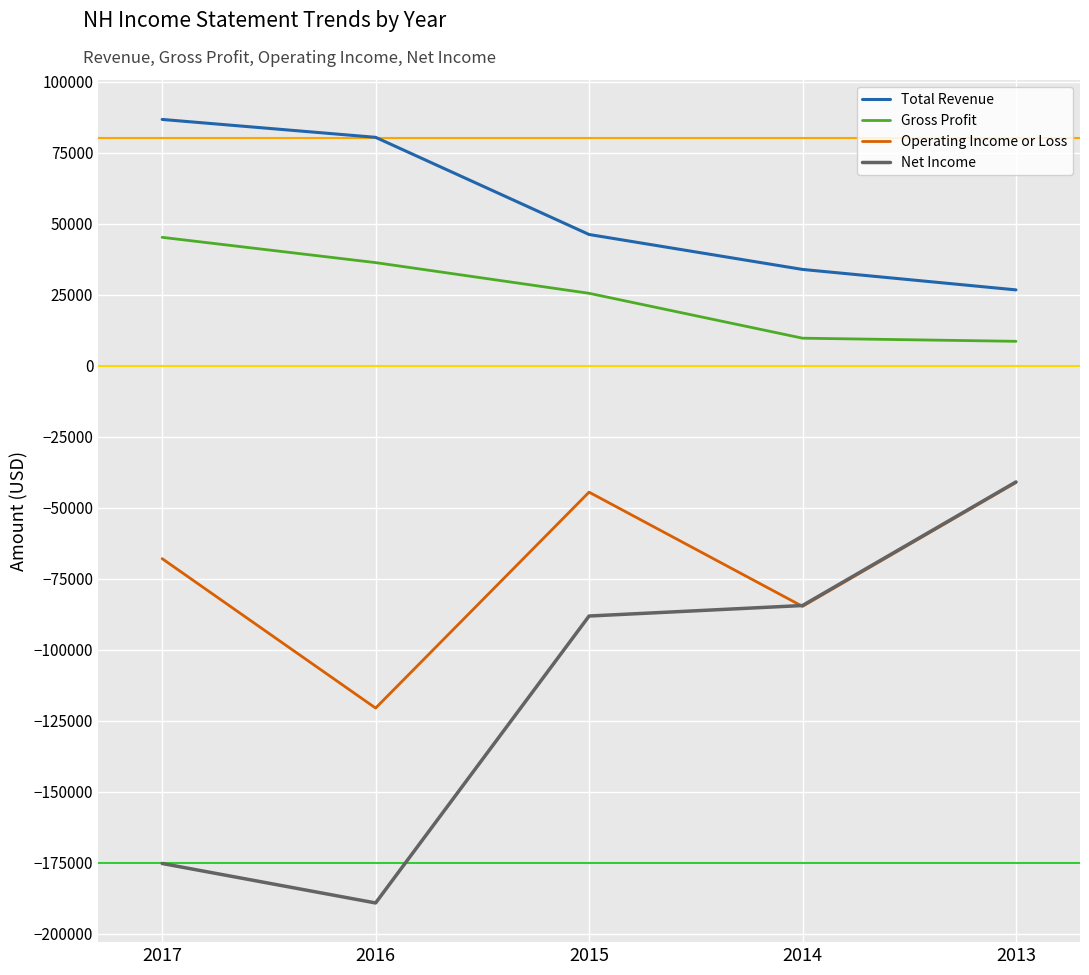

Is the value of Total Revenue at 2013 greater than the value of Net Income at 2013?

Yes